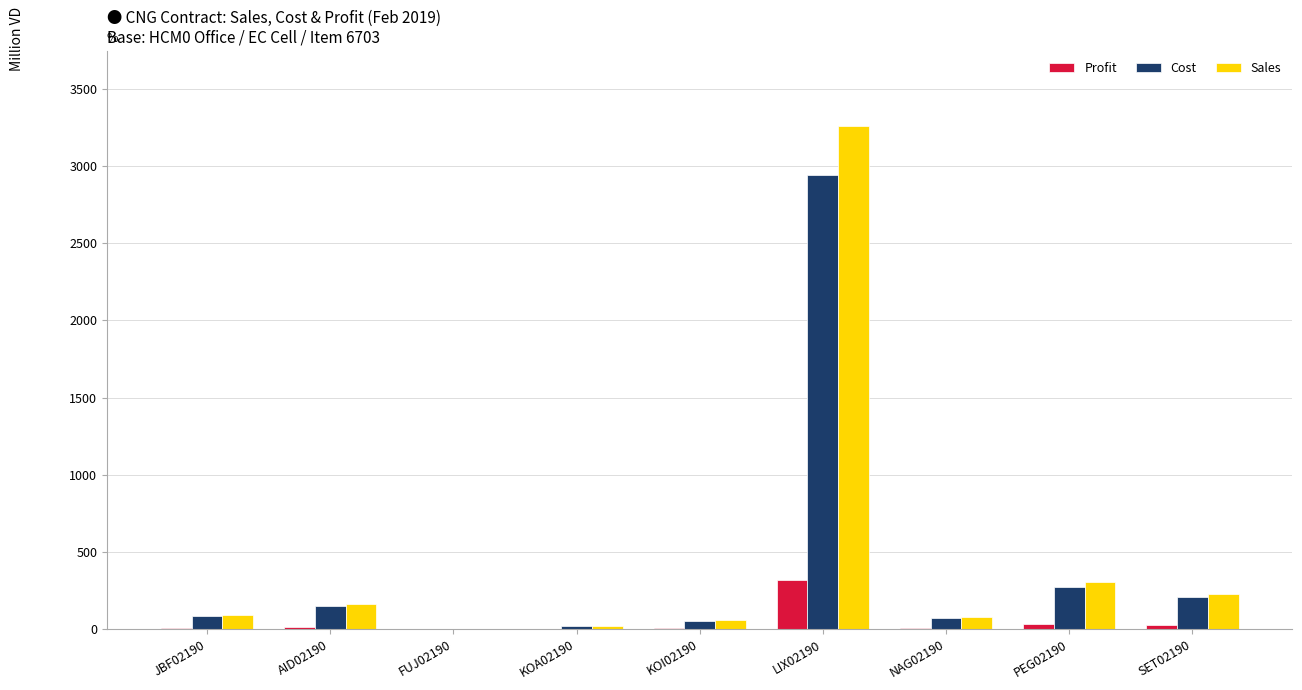

Which category has the highest value across all series?

LIX02190